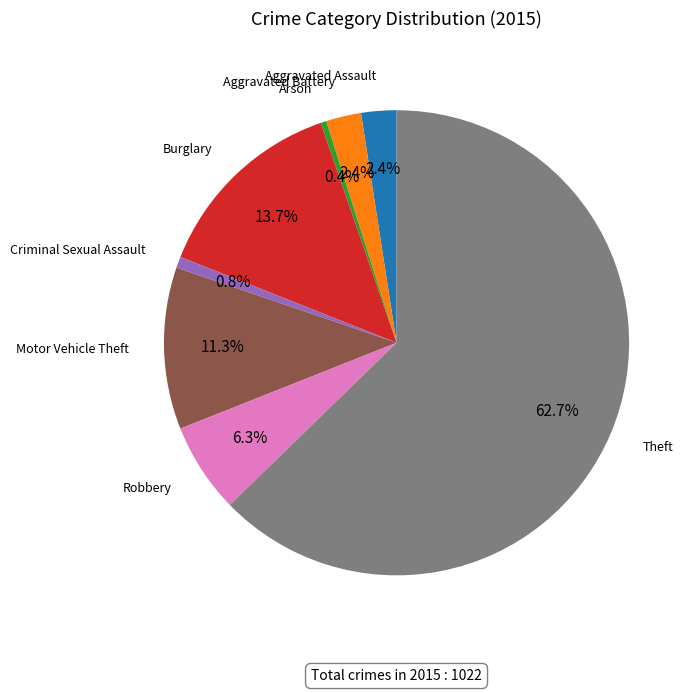

Does any single category account for the majority?

Yes